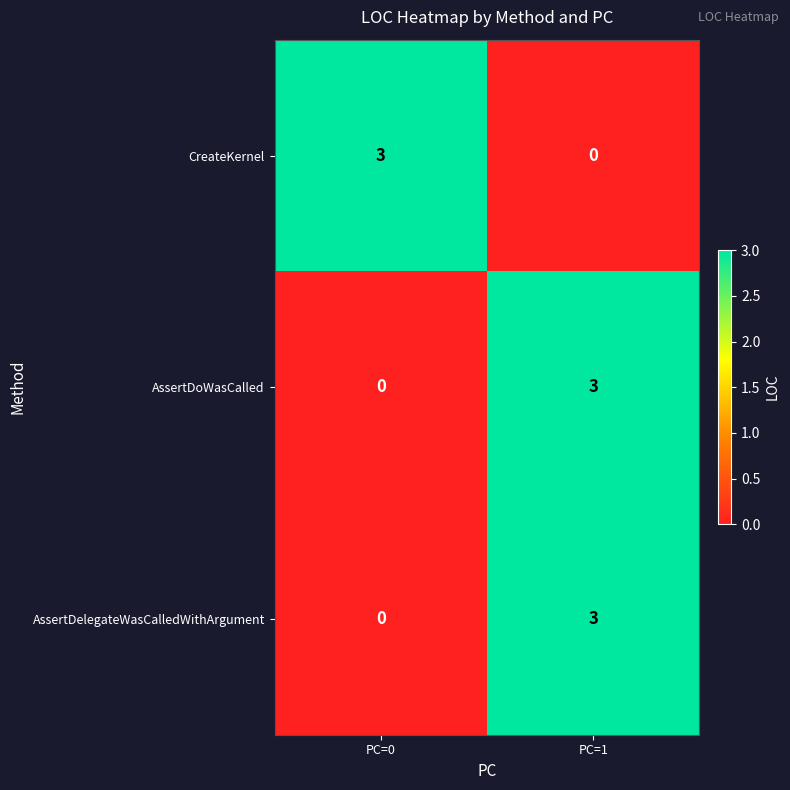

What is the difference between the highest and lowest values at PC=1?

3